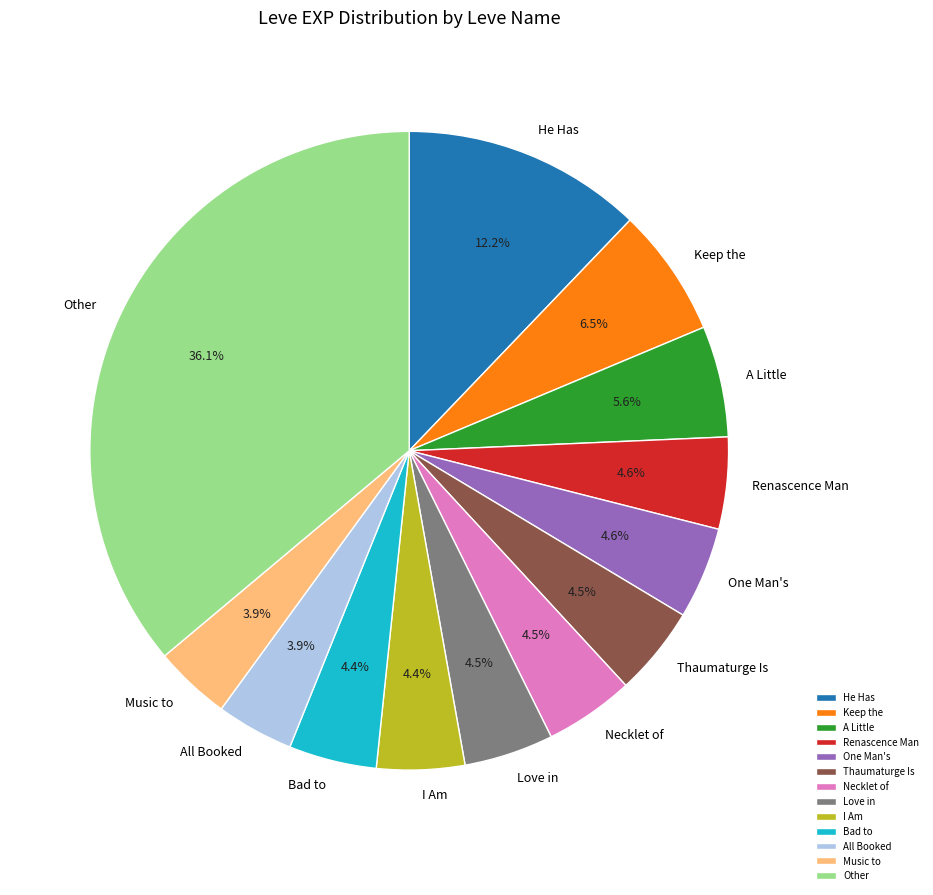

Which category has the biggest portion of the pie?

Other